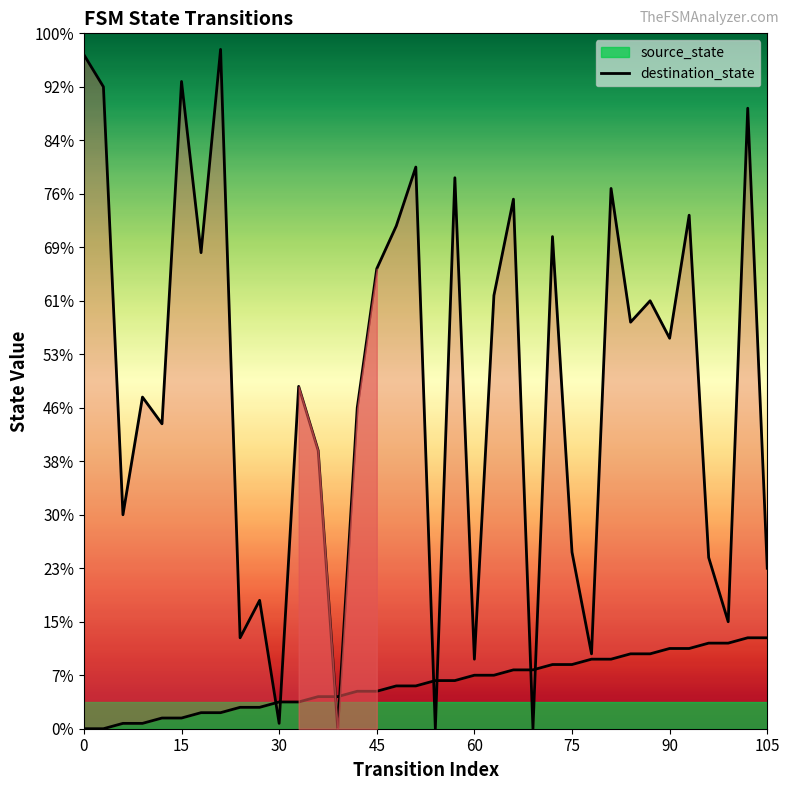

How many interior local valleys does the destination_state series have?

13